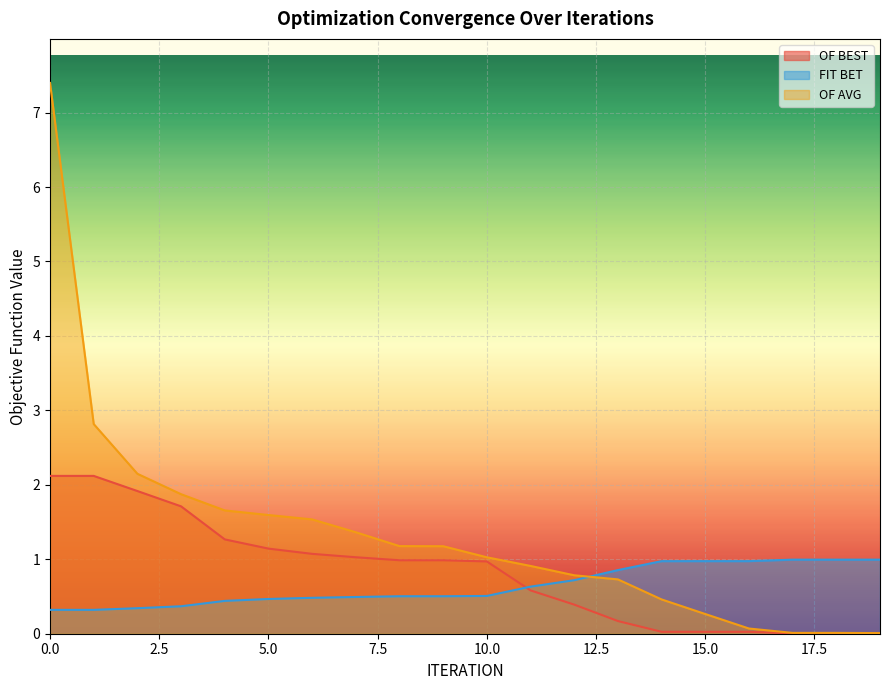

What is the value of the FIT BET point at the 16th from the left?

1.0